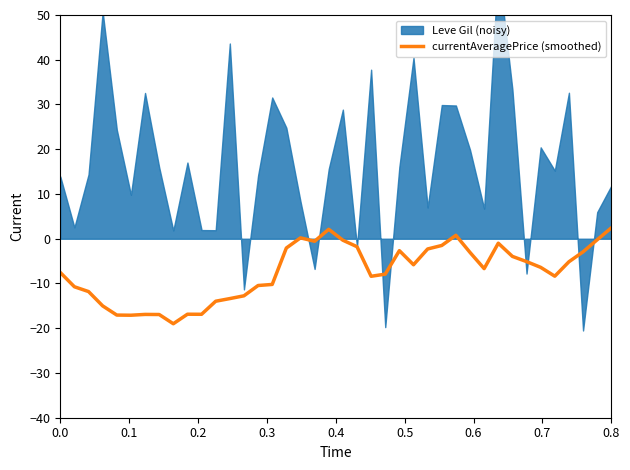

How many values are above zero?

4